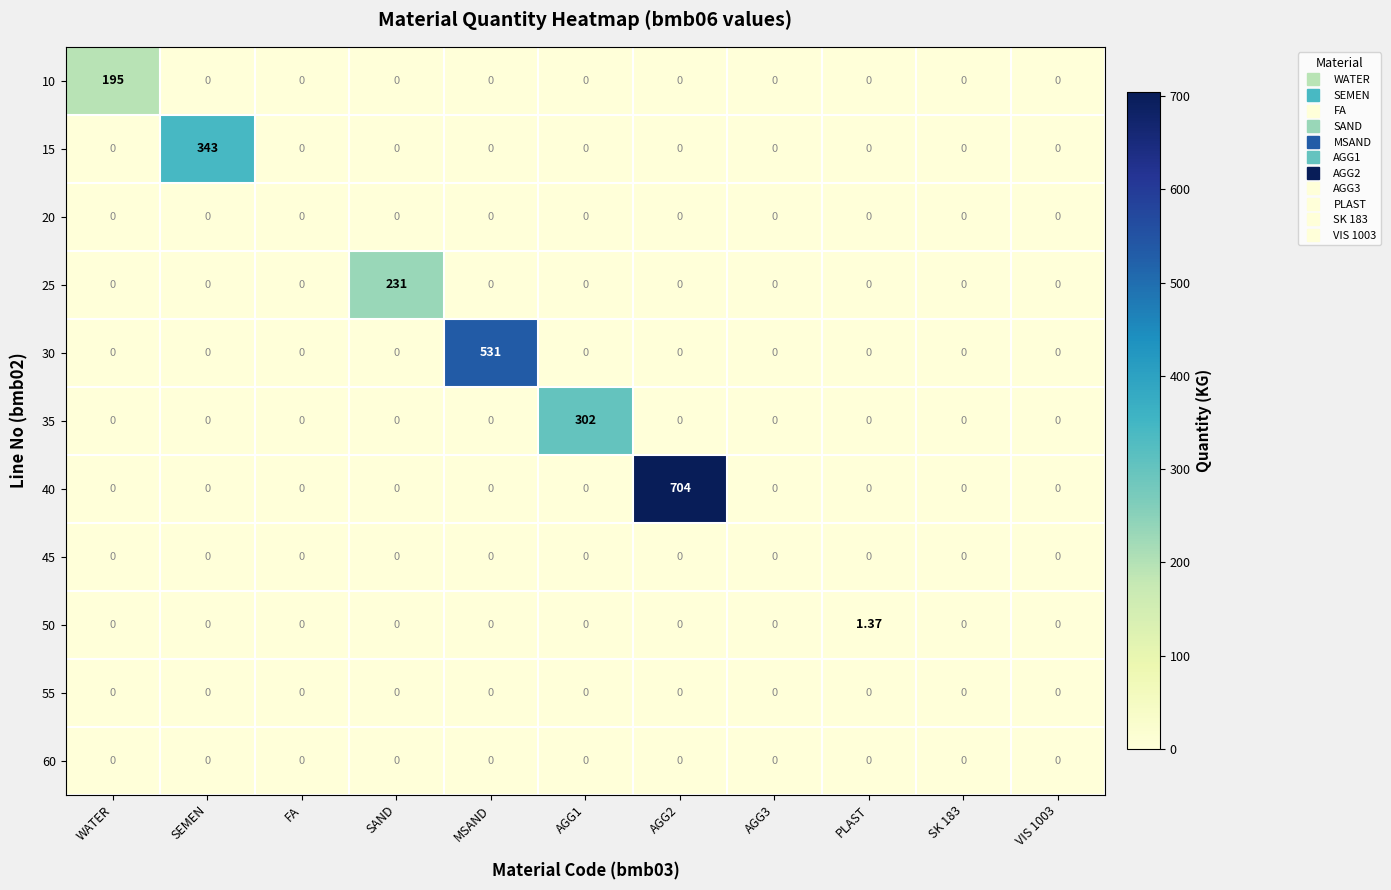

Which series has the largest total across all categories?

40